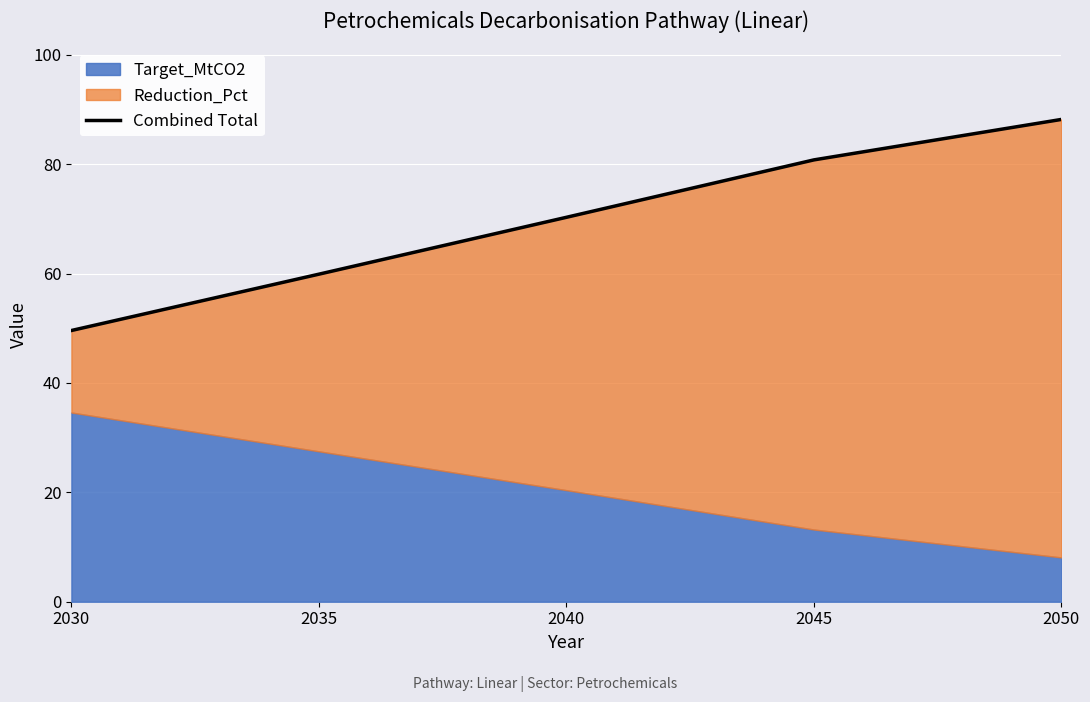

Reading left to right, transcribe all the data shown in this chart.

2030=49.6	2035=59.9	2040=70.3	2045=80.8	2050=88.2